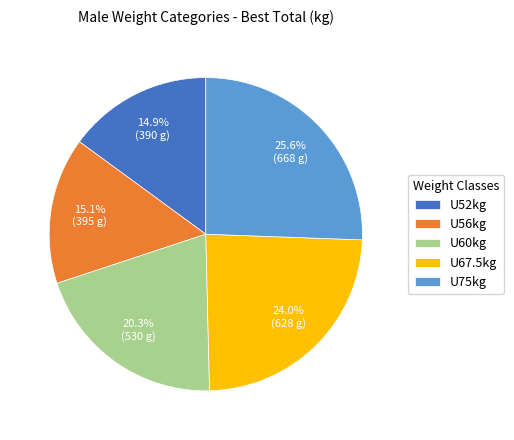

Count the number of slices in the pie.

5